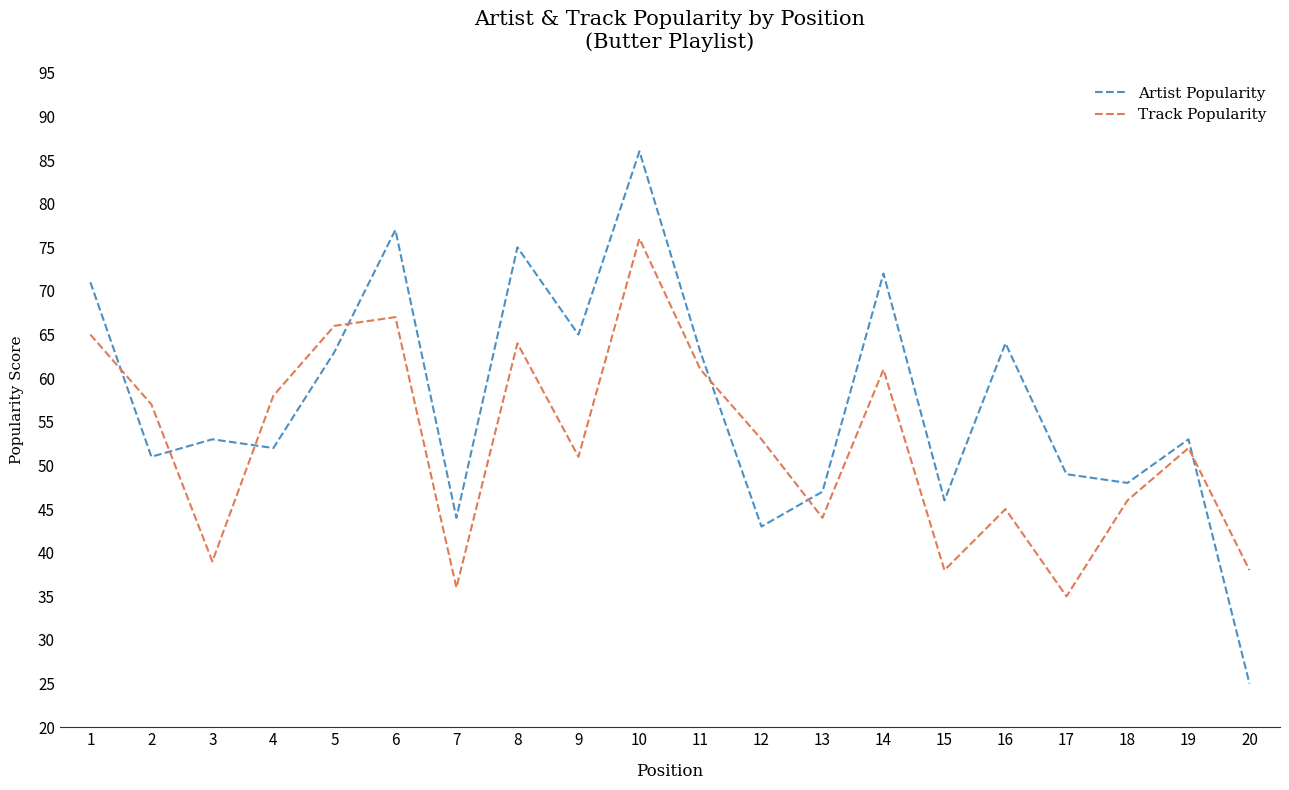

At which category does the chart reach its minimum across all series?

20